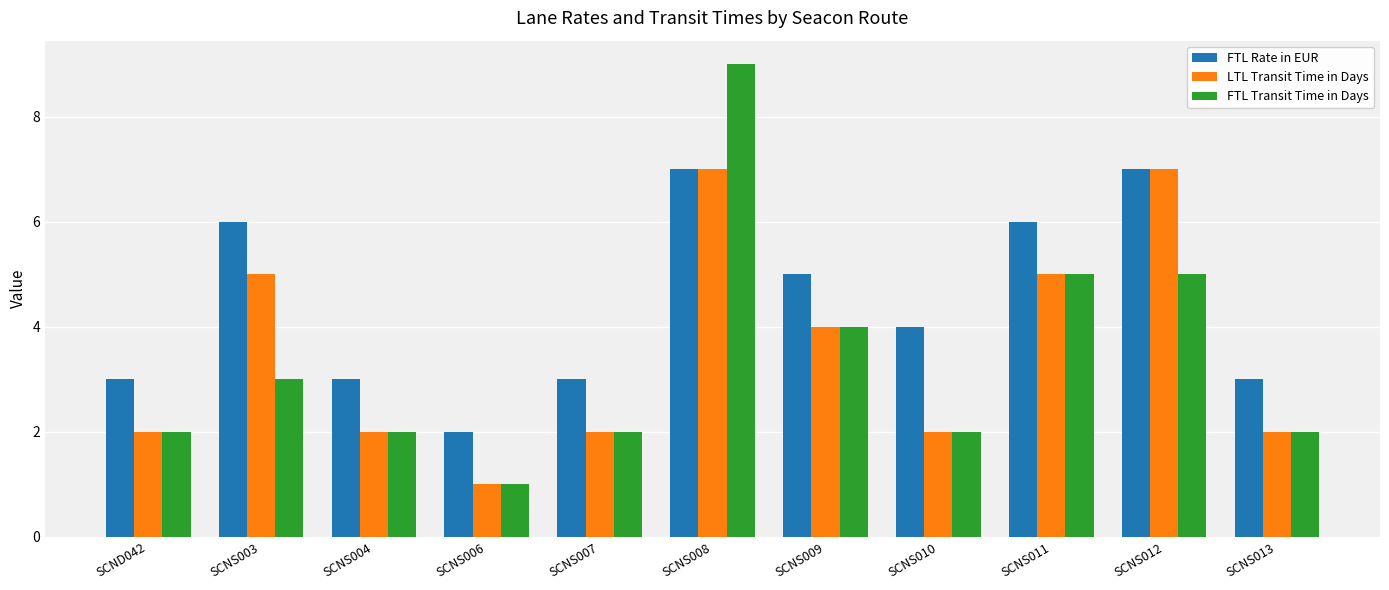

True or false: LTL Transit Time in Days has a value of 4 at SCNS004.

False